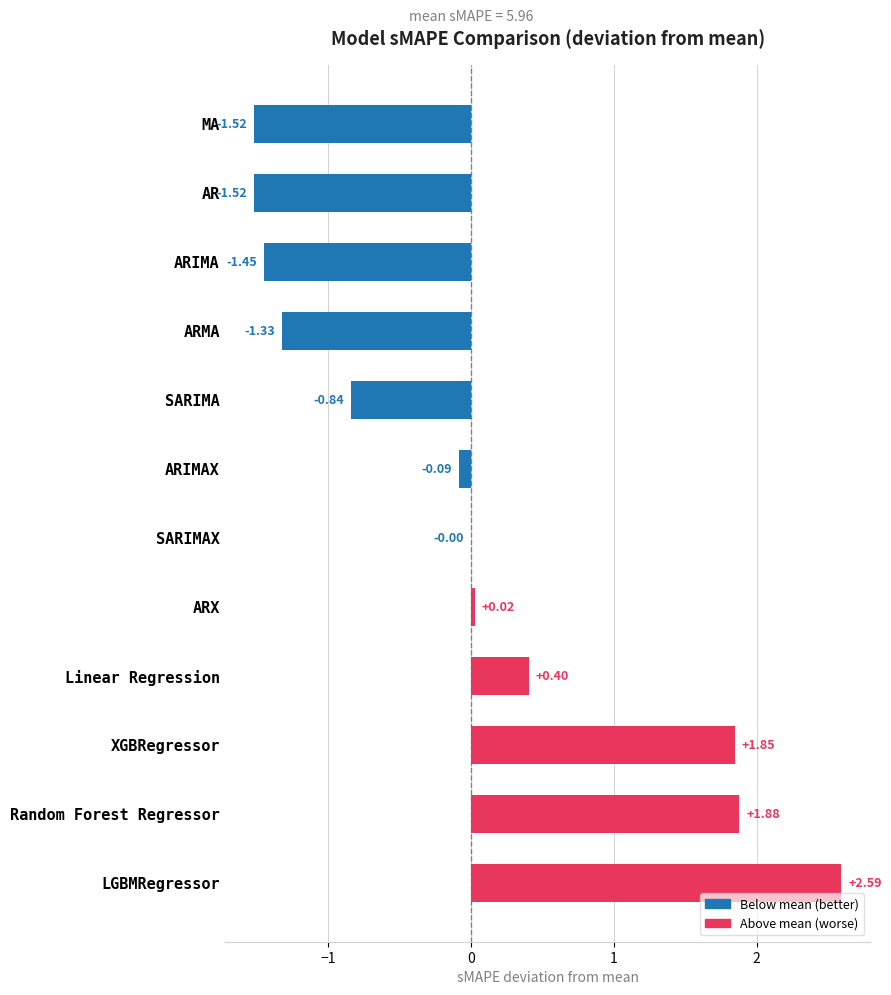

Which label corresponds to the largest value in the chart?

LGBMRegressor